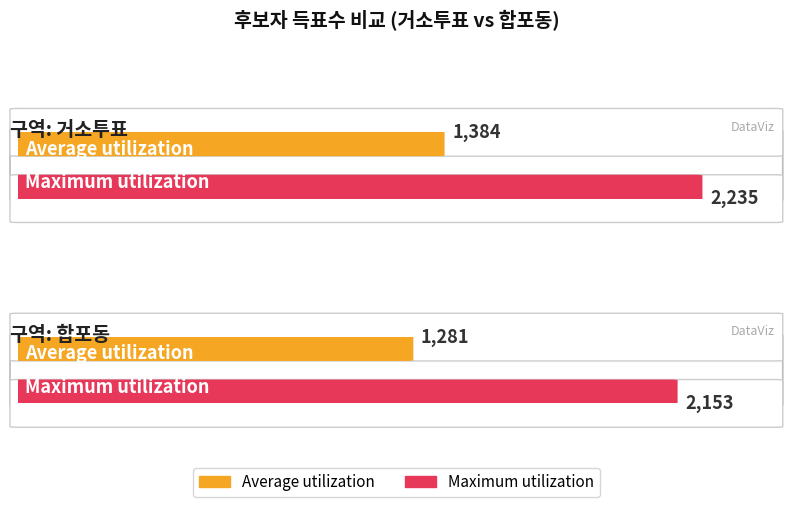

Is it true that Maximum utilization equals 2235 at 거소투표?

True